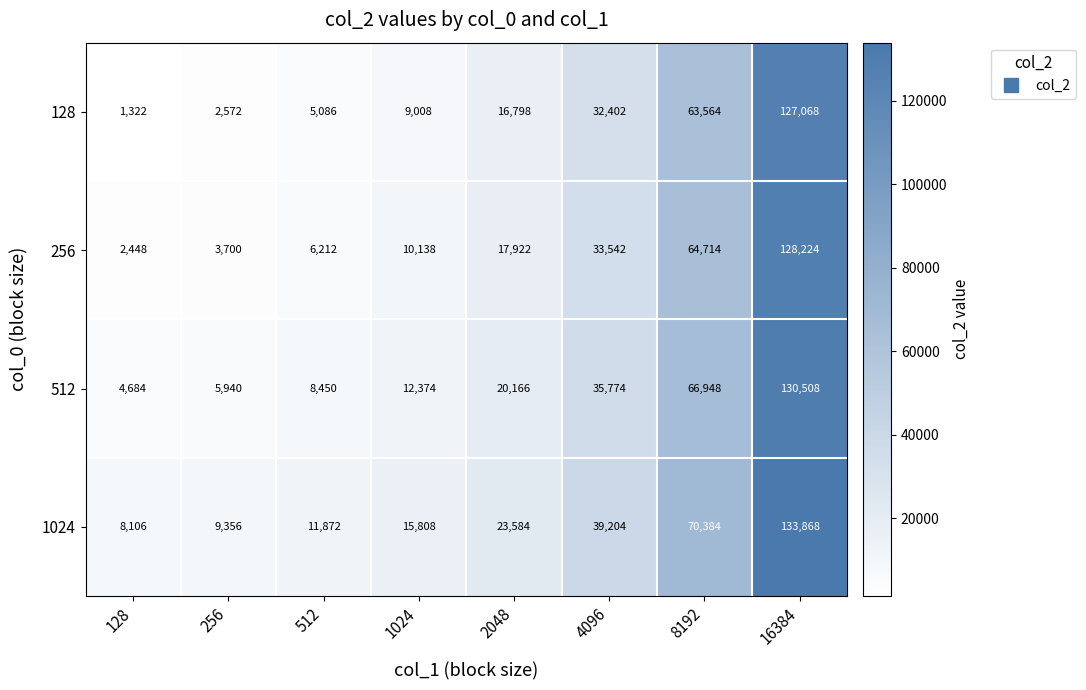

At which label is 512 closest to 67596?

8192